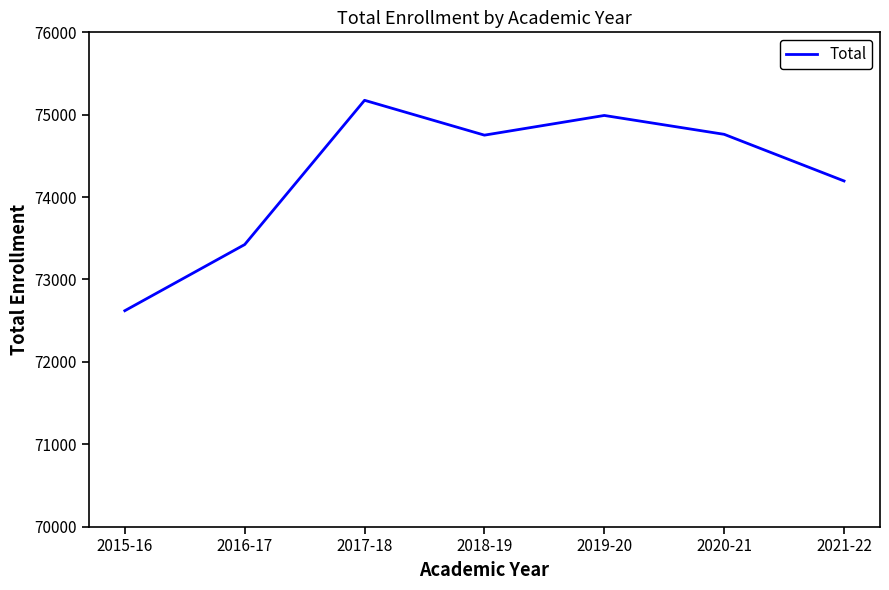

What is the change in value from 2016-17 to 2020-21?

+1338